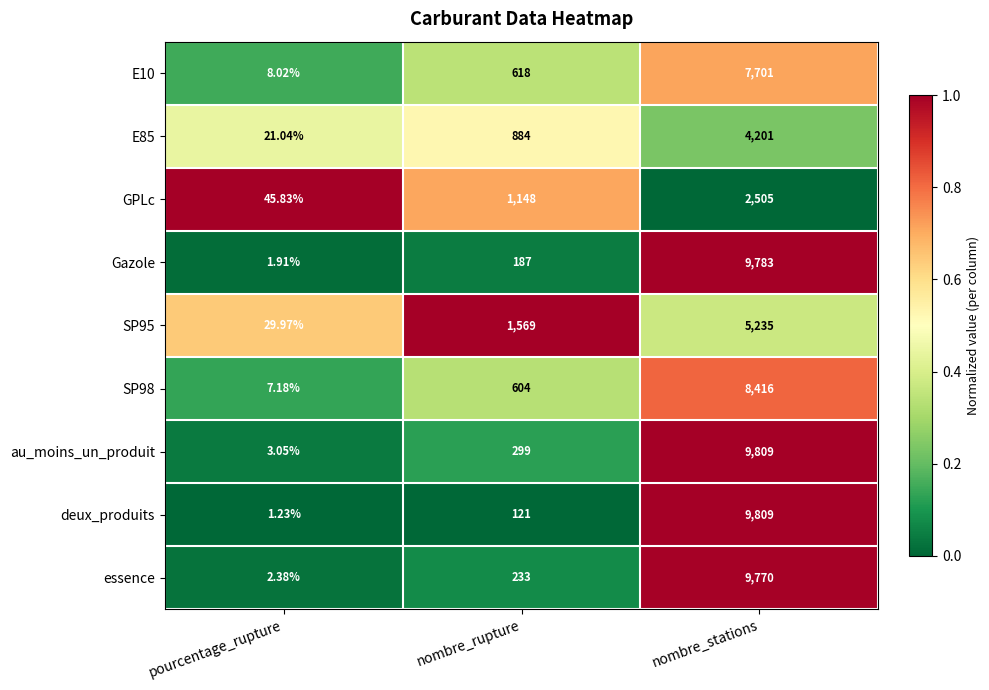

Between pourcentage_rupture and nombre_rupture, which series saw the biggest shift?

SP95